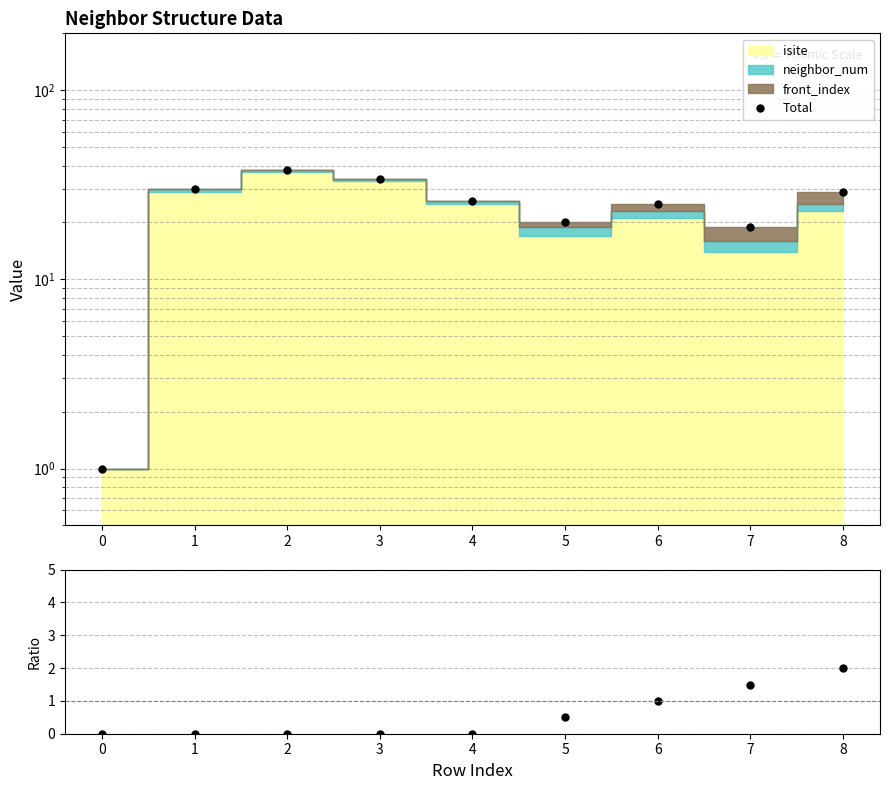

What is the difference between the second highest and minimum values in the front_index/neighbor_num series?

1.5